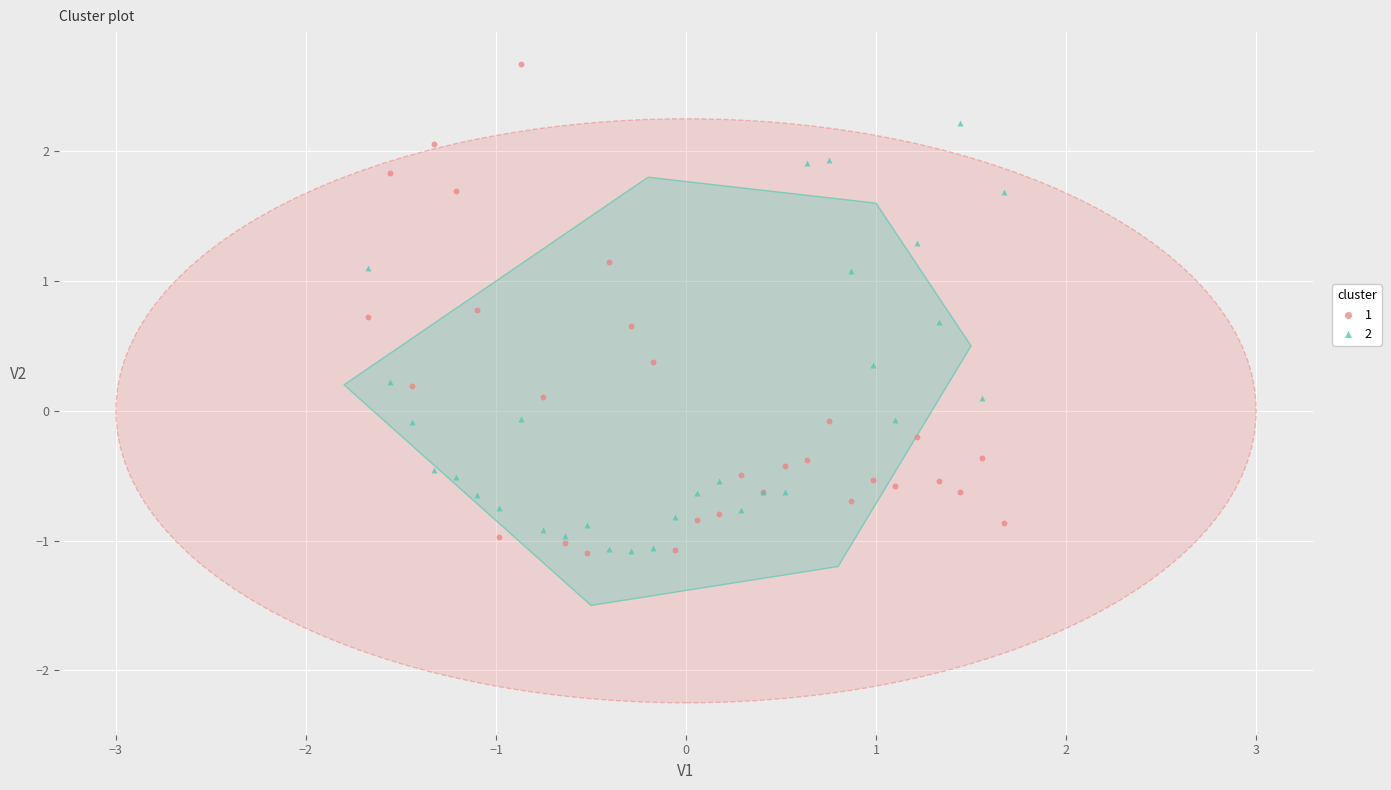

What is the X range (max minus min) for the scatter plot?

3.4